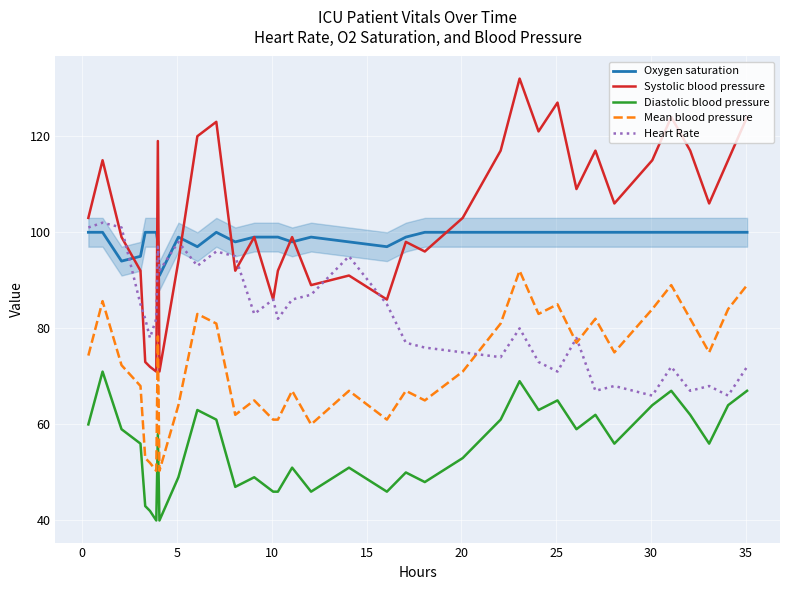

True or false: Systolic blood pressure and Mean blood pressure intersect in this chart.

False